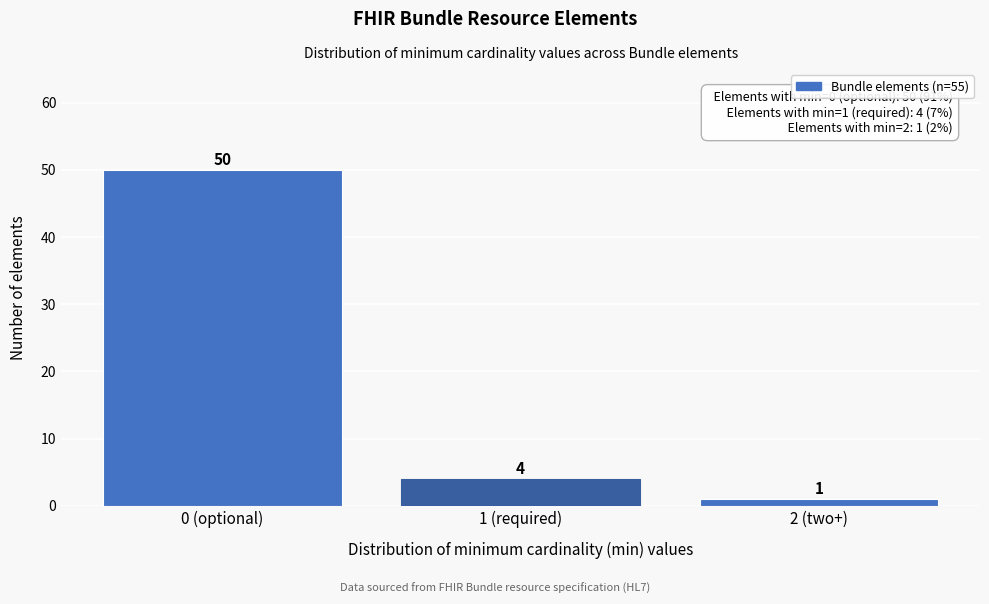

Reading right to left, list all the values displayed in this chart.

2 (two+)=1	1 (required)=4	0 (optional)=50